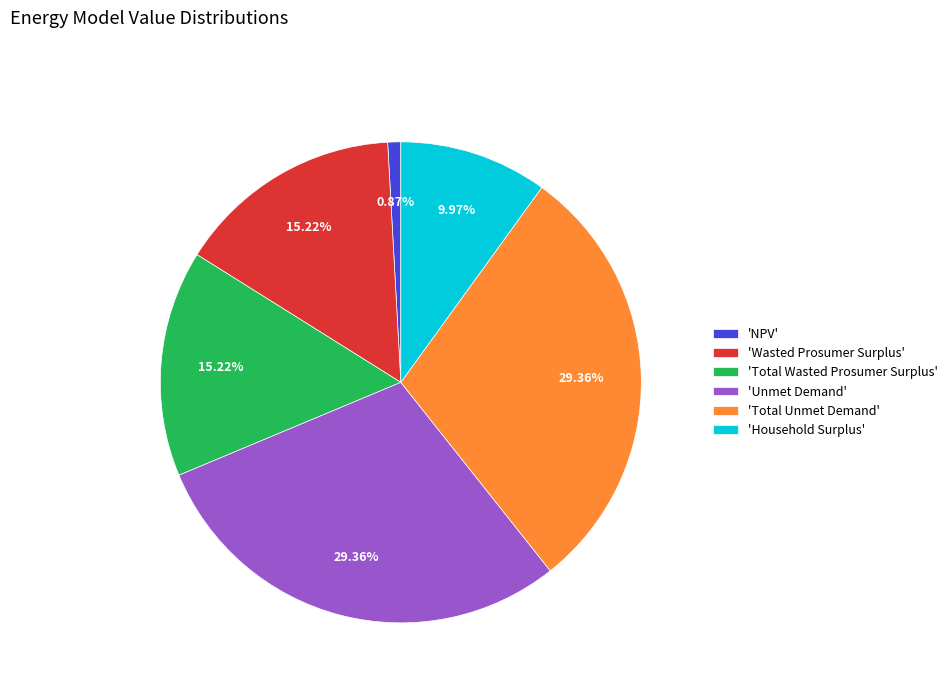

Is there a majority slice in this chart?

No